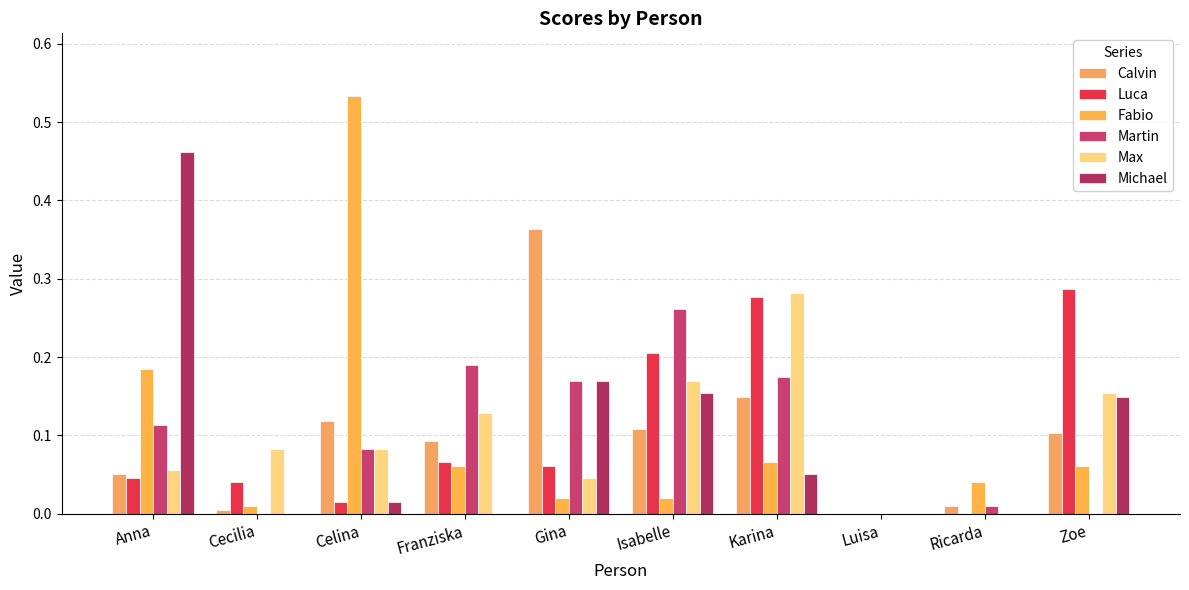

The Michael series shows 0.8 at Anna. True or false?

False